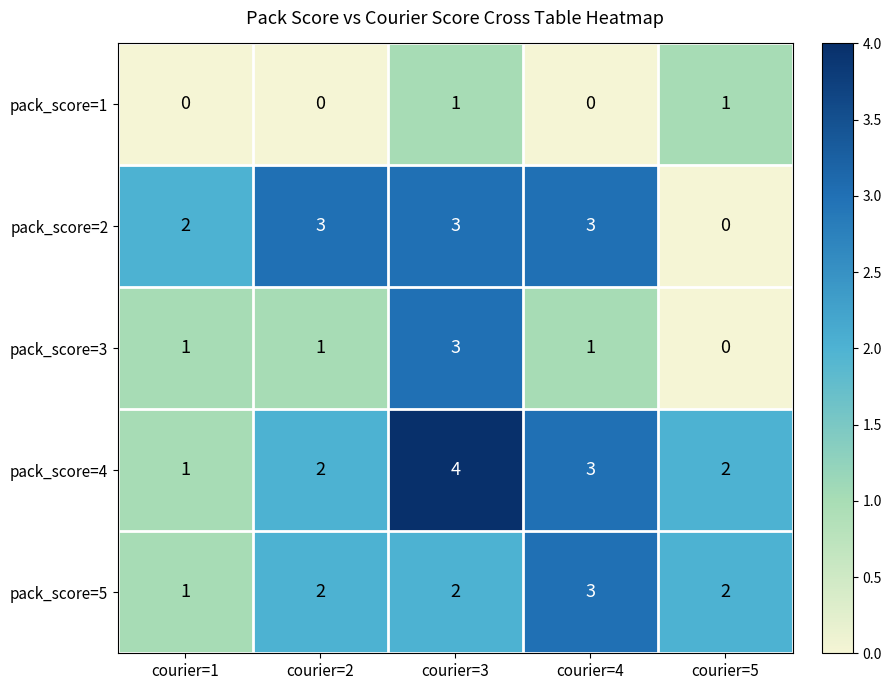

Which series has the largest total across all categories?

pack_score=4